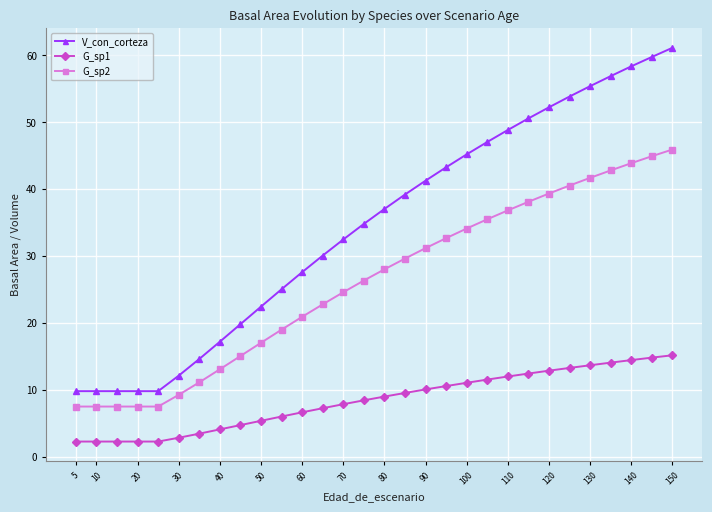

What is the difference between the second highest and minimum values in the G_sp1 series?

12.5